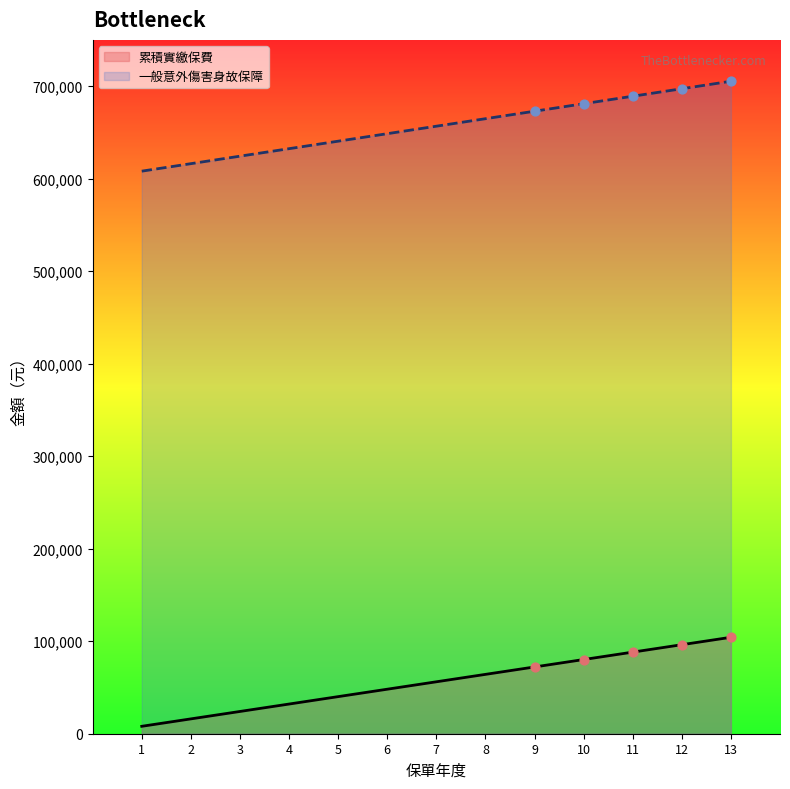

Which series has the widest spread of Y values?

一般意外傷害身故保障